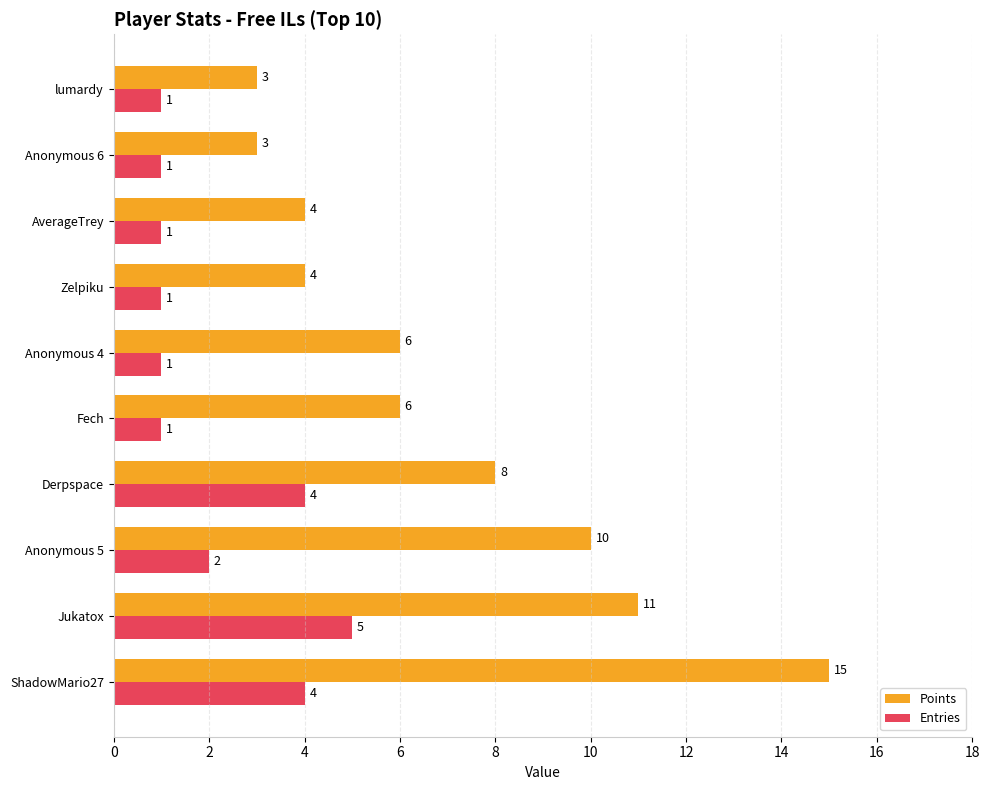

What is the spread (max minus min) of values at Derpspace?

4